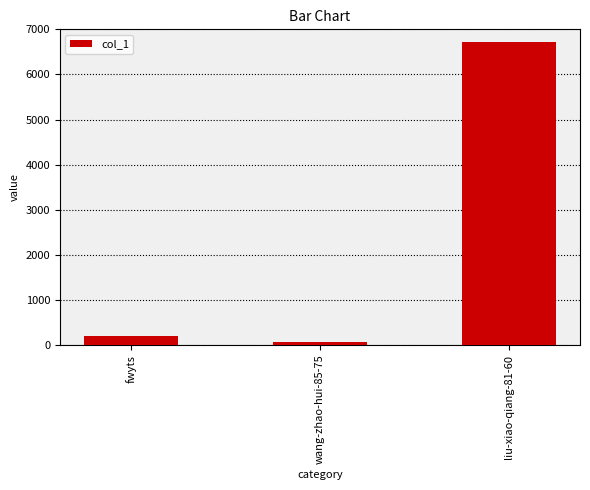

The chart shows a value of 6722 at liu-xiao-qiang-81-60. True or false?

True